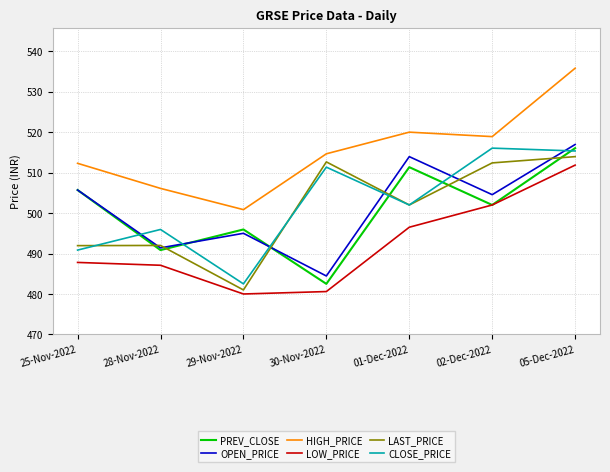

Is this an area chart (filled region under the line)?

No